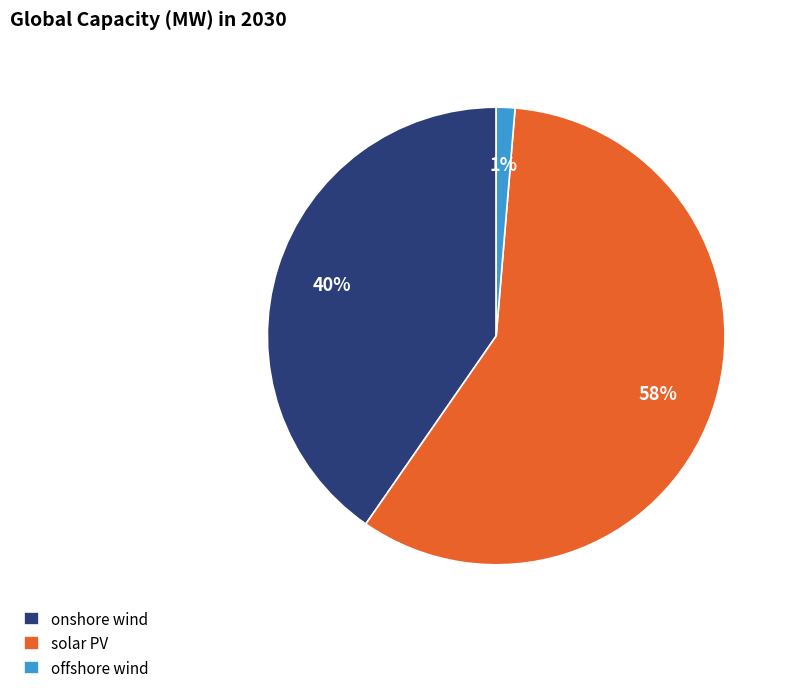

To the nearest percent, what portion does onshore wind represent?

40%